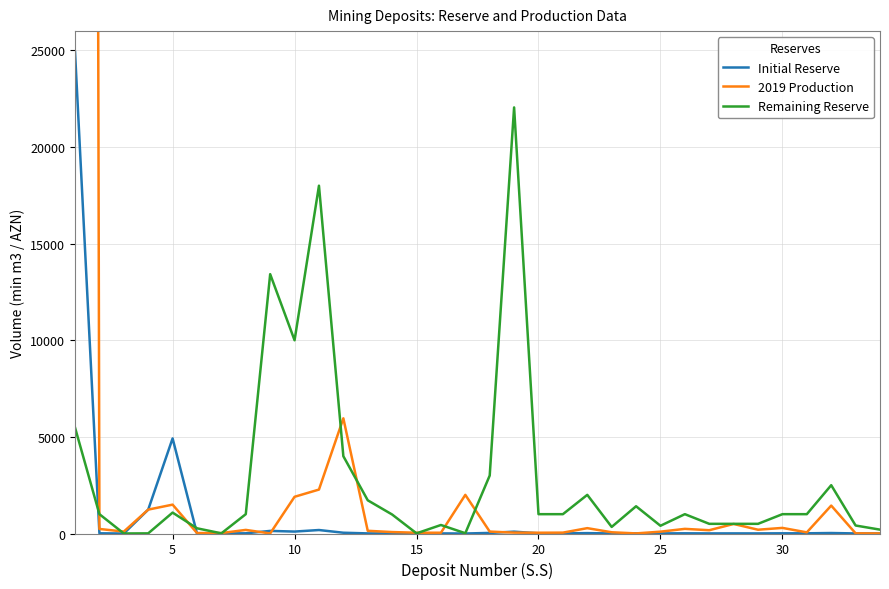

At 20, list the series in order from smallest to largest.

Initial Reserve, 2019 Production, Remaining Reserve